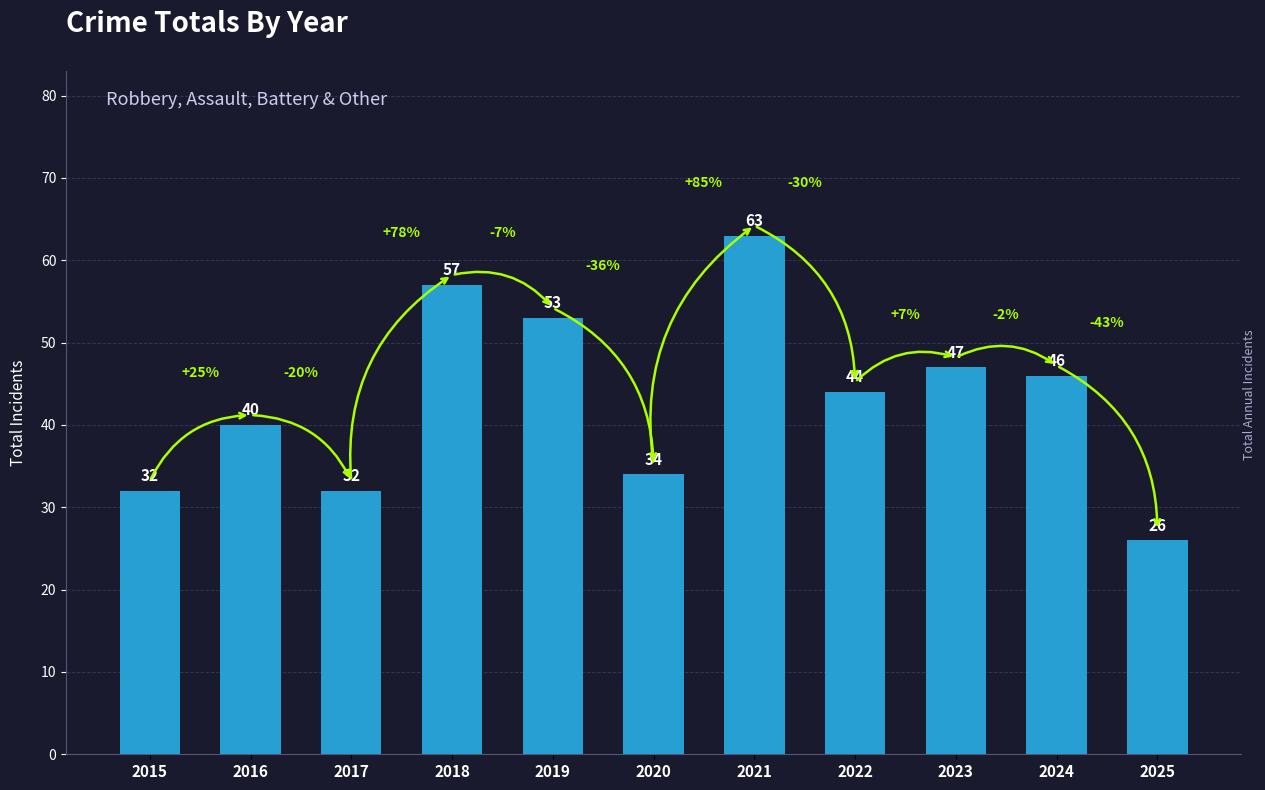

How many series are shown in this chart?

1